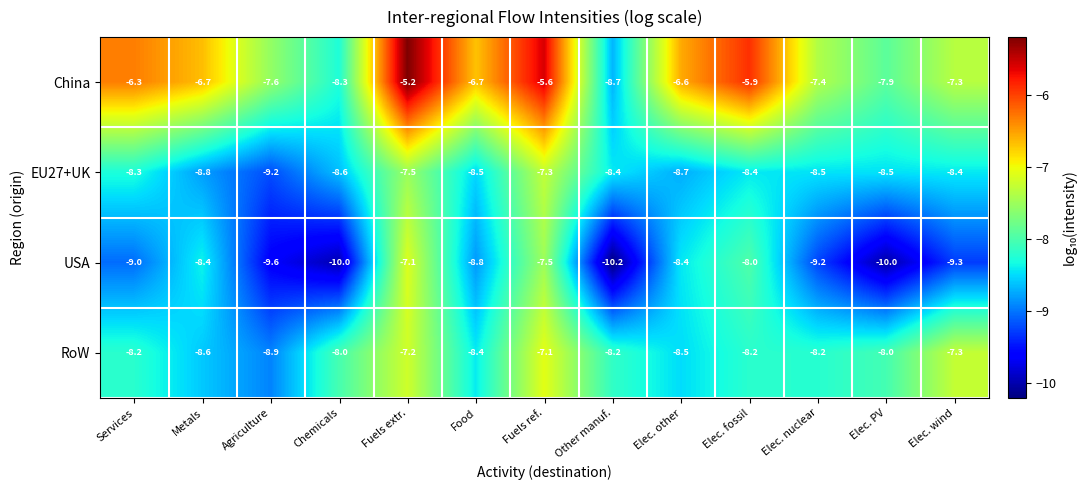

Which category has the highest value across all series?

Fuels extr.